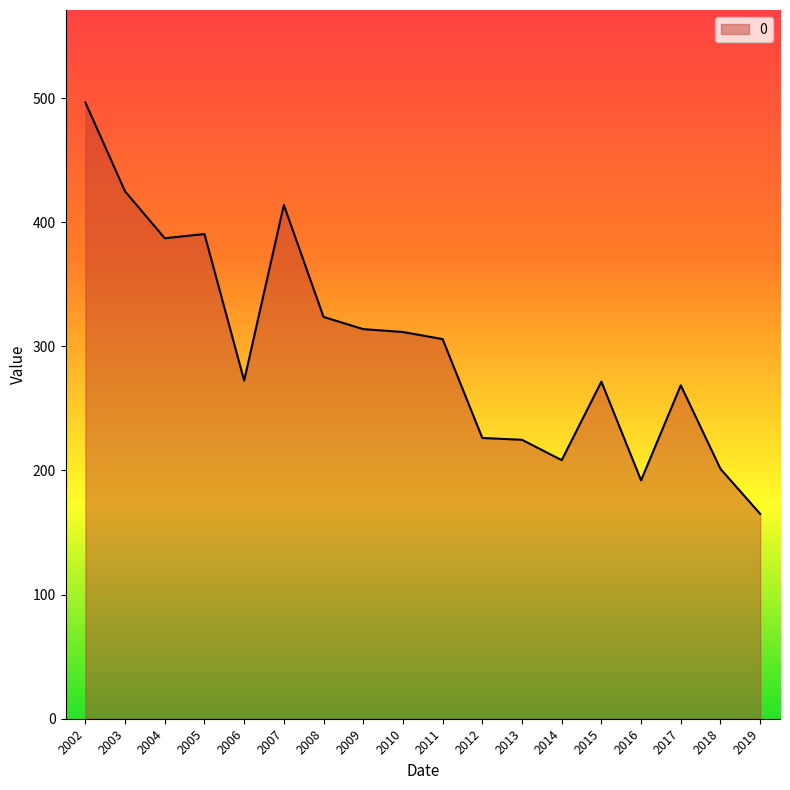

Approximately how many times larger is the value at 2018 compared to 2003?

0.5